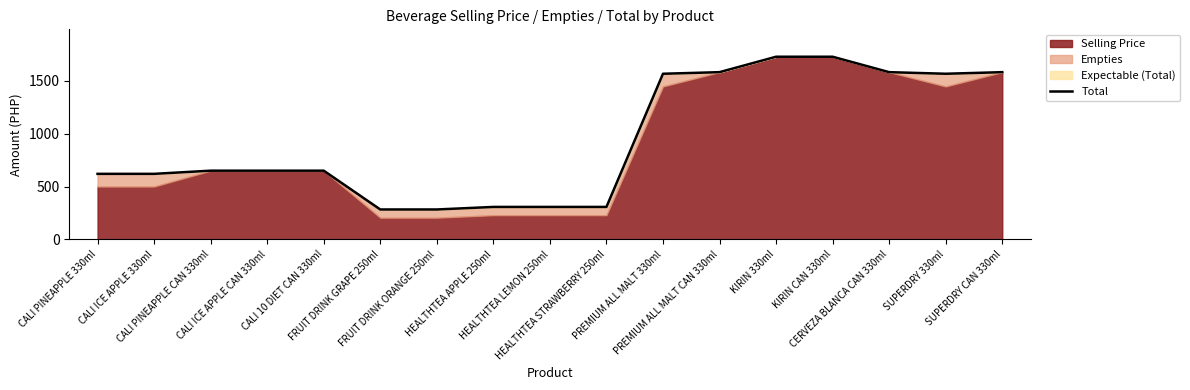

Rank the categories by value from highest to lowest.

KIRIN 330ml, KIRIN CAN 330ml, PREMIUM ALL MALT CAN 330ml, CERVEZA BLANCA CAN 330ml, SUPERDRY CAN 330ml, PREMIUM ALL MALT 330ml, SUPERDRY 330ml, CALI PINEAPPLE CAN 330ml, CALI ICE APPLE CAN 330ml, CALI 10 DIET CAN 330ml, CALI PINEAPPLE 330ml, CALI ICE APPLE 330ml, HEALTHTEA APPLE 250ml, HEALTHTEA LEMON 250ml, HEALTHTEA STRAWBERRY 250ml, FRUIT DRINK GRAPE 250ml, FRUIT DRINK ORANGE 250ml